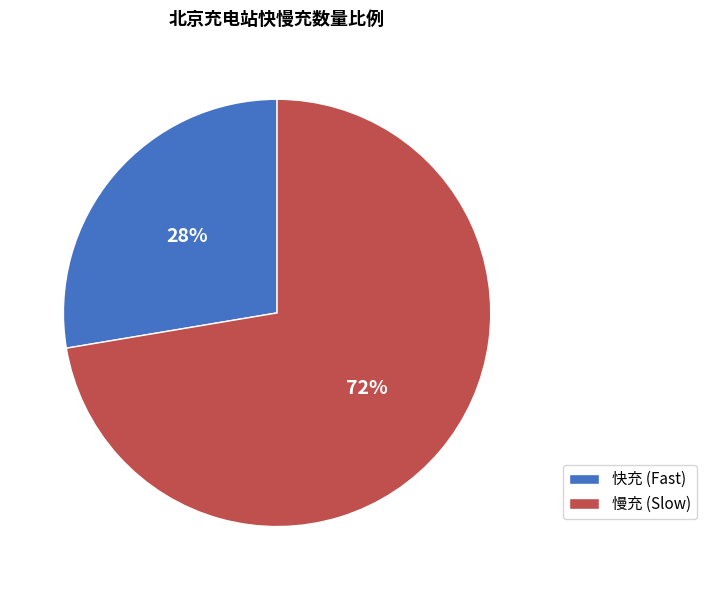

To the nearest percent, what is the average slice percentage?

50%